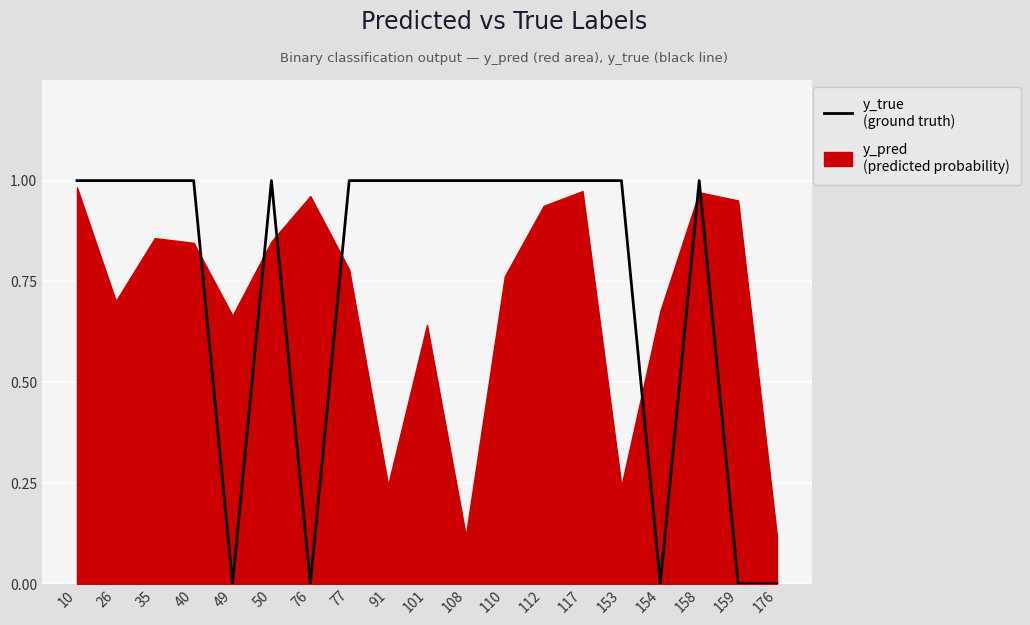

What is the difference between the values at 154 and 91?

1